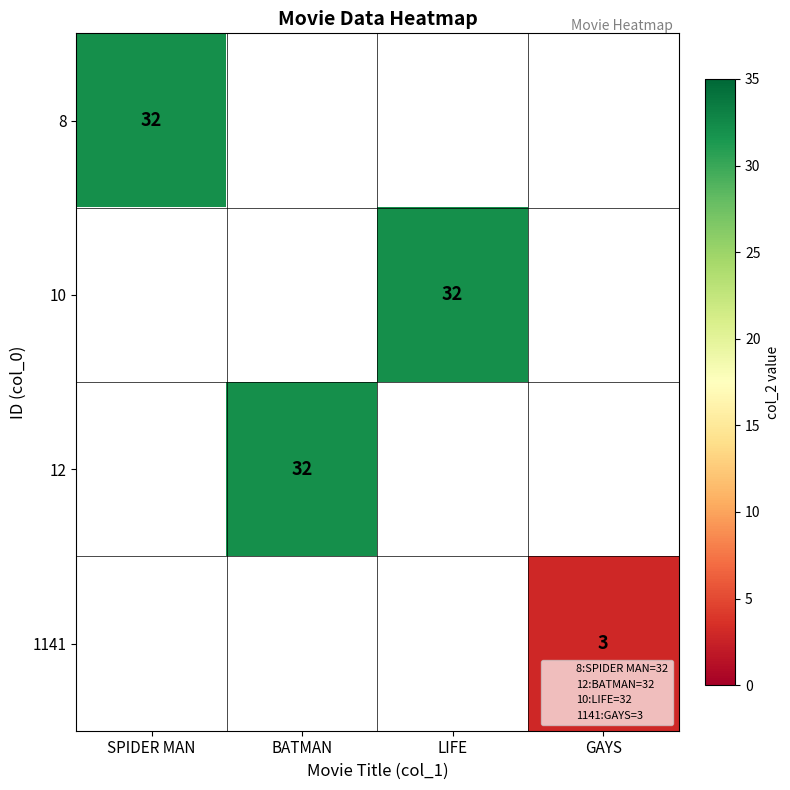

The value of 1141 at GAYS is 3. True or false?

True